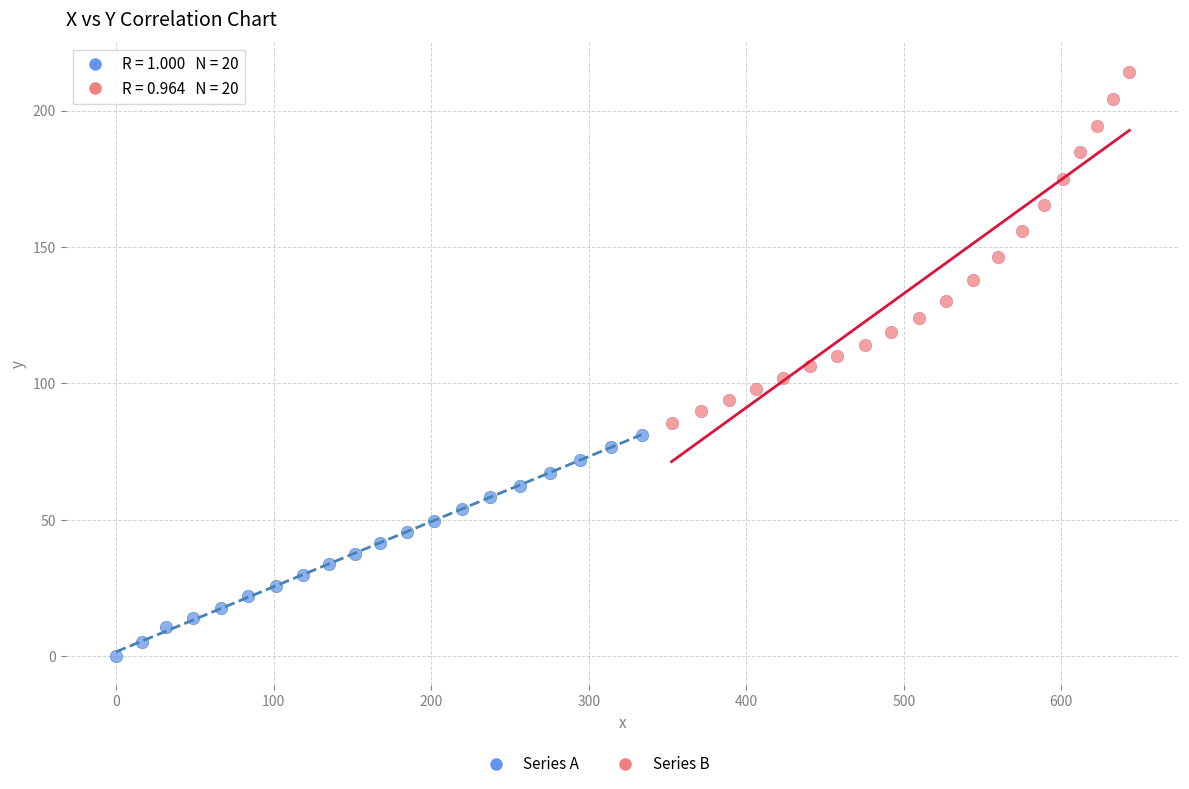

Which series reaches the minimum Y coordinate?

Series A